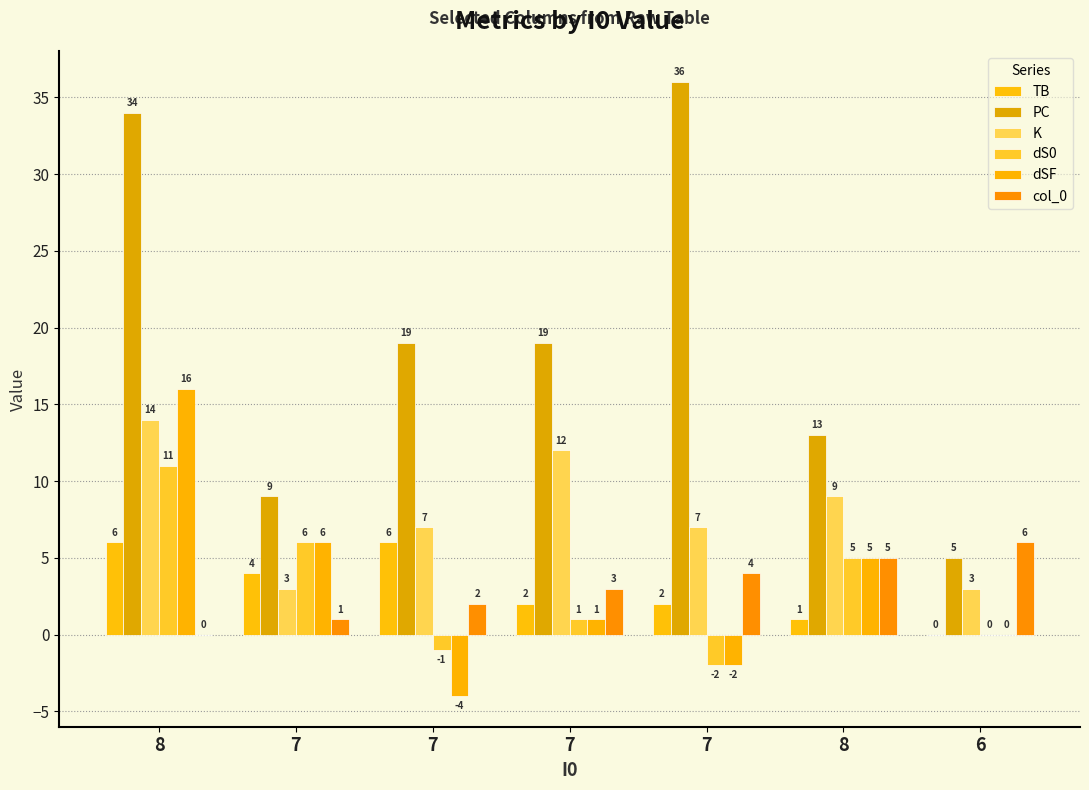

How many series are shown in this chart?

6